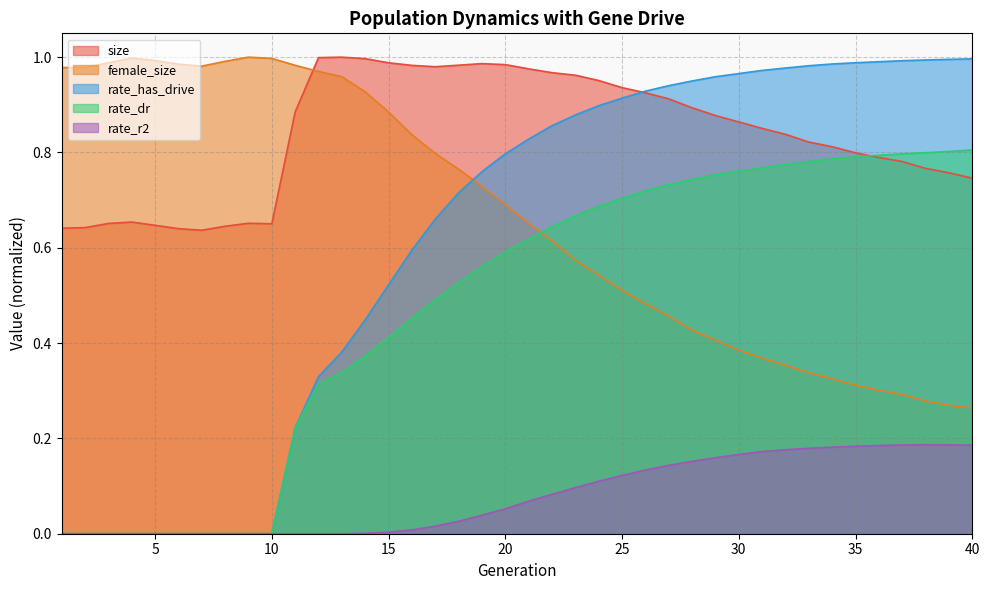

At which category is the sum across all series the highest?

26